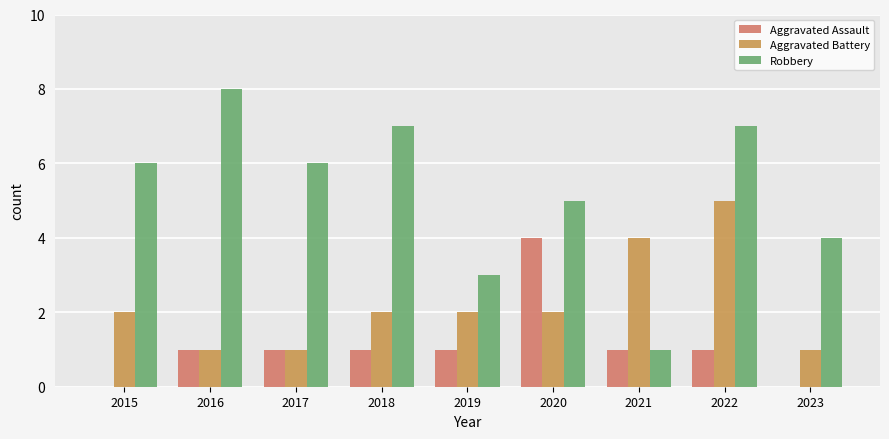

Which series changed the most between 2019 and 2022?

Robbery